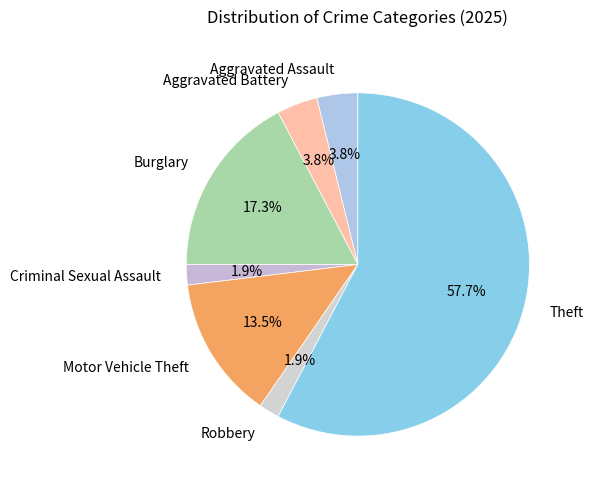

Is Criminal Sexual Assault the majority of the pie?

No